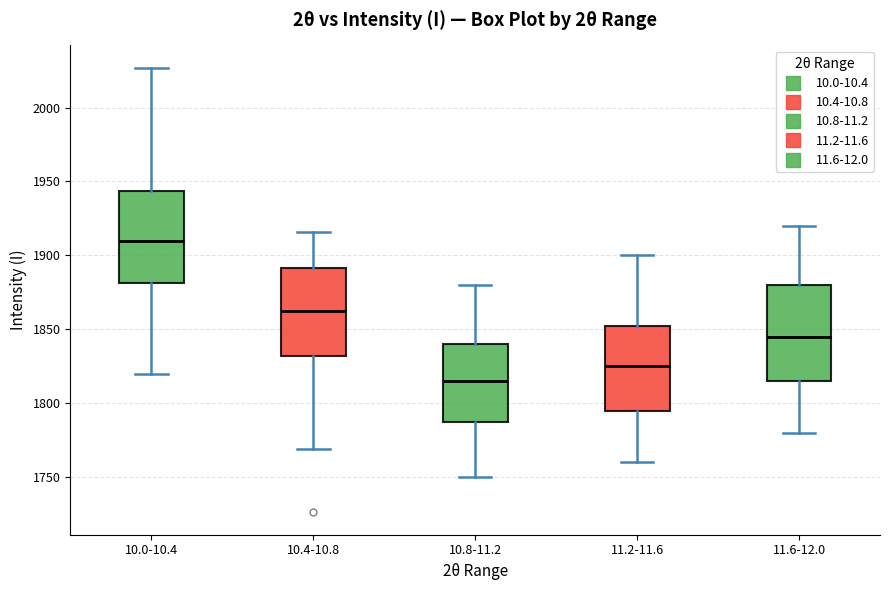

Reading left to right, transcribe this box plot: for each box, give where its median line is, the range the box spans, and where its two whiskers end, as read against the y-axis. The values are not printed on the chart, so give them approximately, as read against the axis.

10.0-10.4: median 1910, box 1880 to 1945, whiskers 1820 to 2025
10.4-10.8: median 1860, box 1830 to 1890, whiskers 1770 to 1915
10.8-11.2: median 1815, box 1790 to 1840, whiskers 1750 to 1880
11.2-11.6: median 1825, box 1795 to 1855, whiskers 1760 to 1900
11.6-12.0: median 1845, box 1815 to 1880, whiskers 1780 to 1920